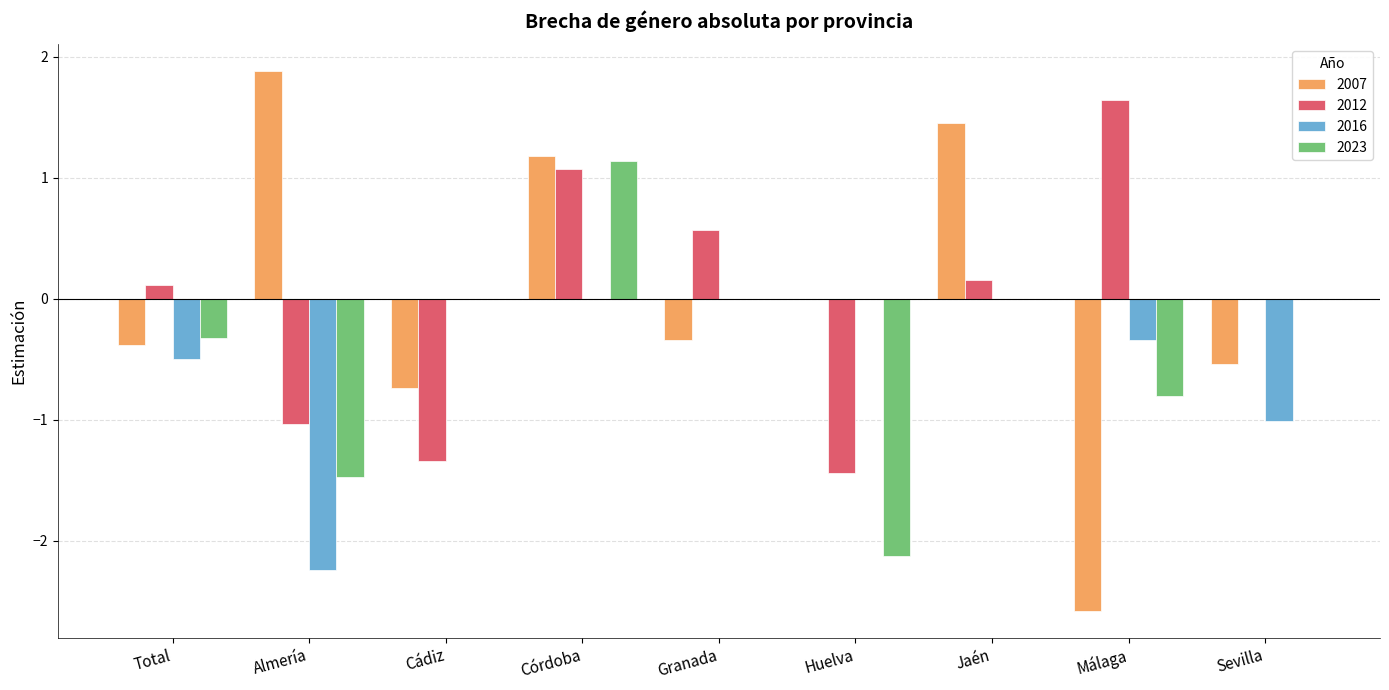

What is the maximum value for 2012?

1.6